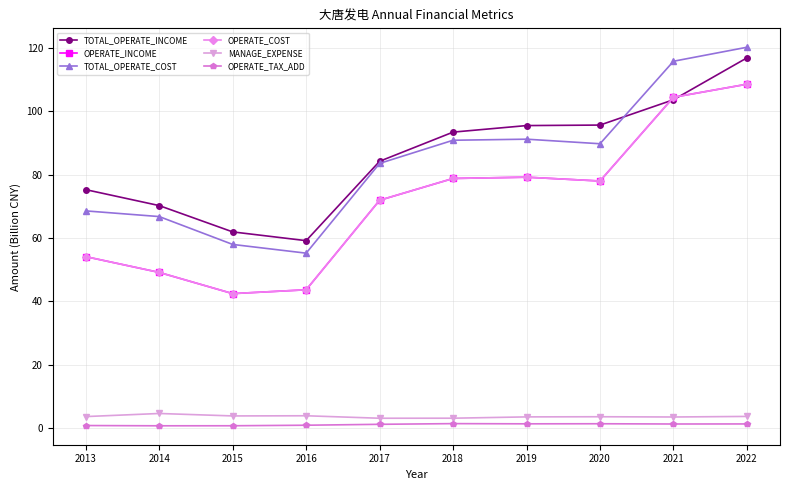

The value of MANAGE_EXPENSE at 2016 is 5.9. True or false?

False